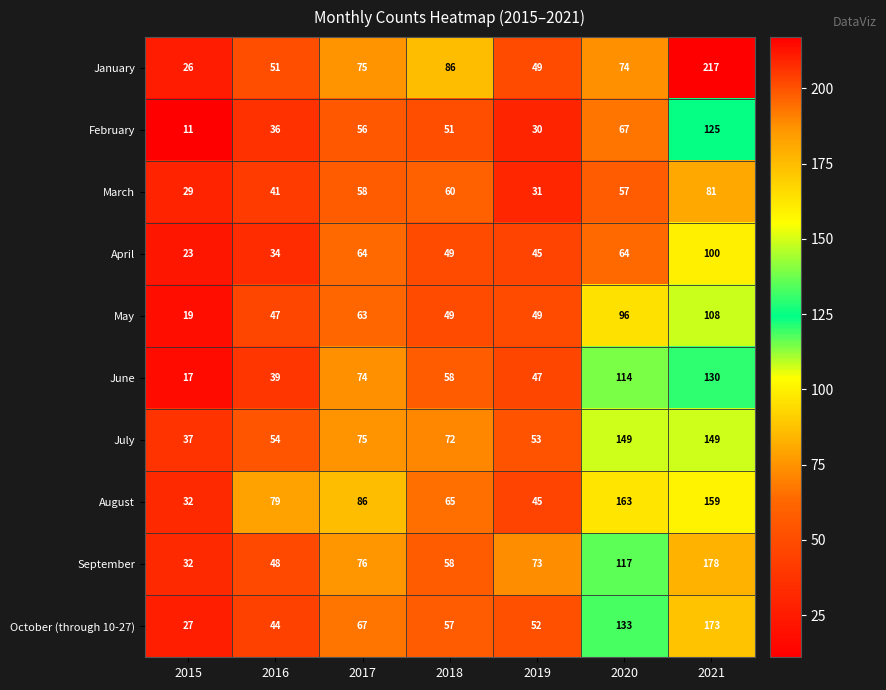

The value of July at 2020 is 149. True or false?

True